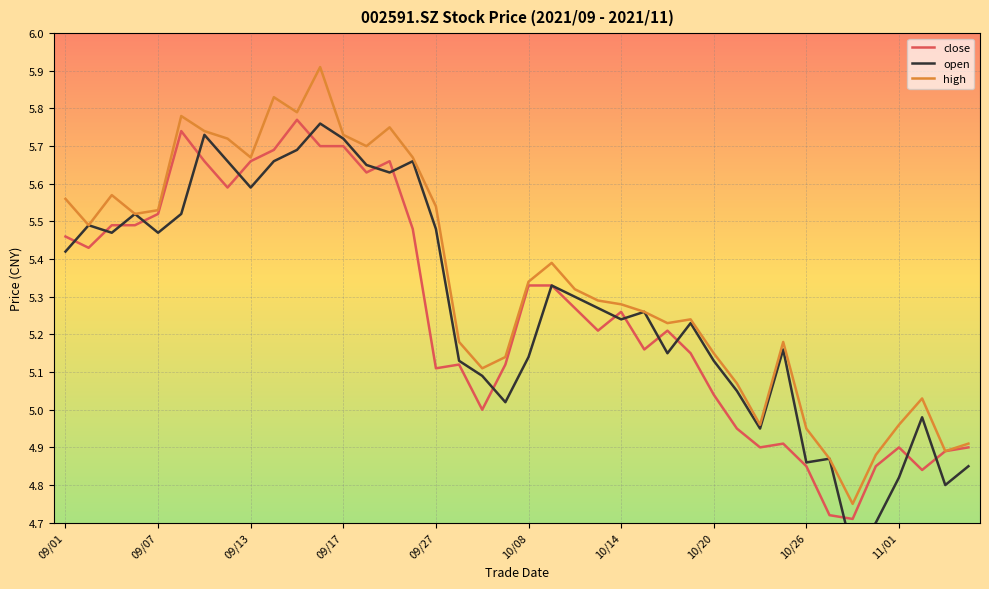

What position from the right is 09/06?

37